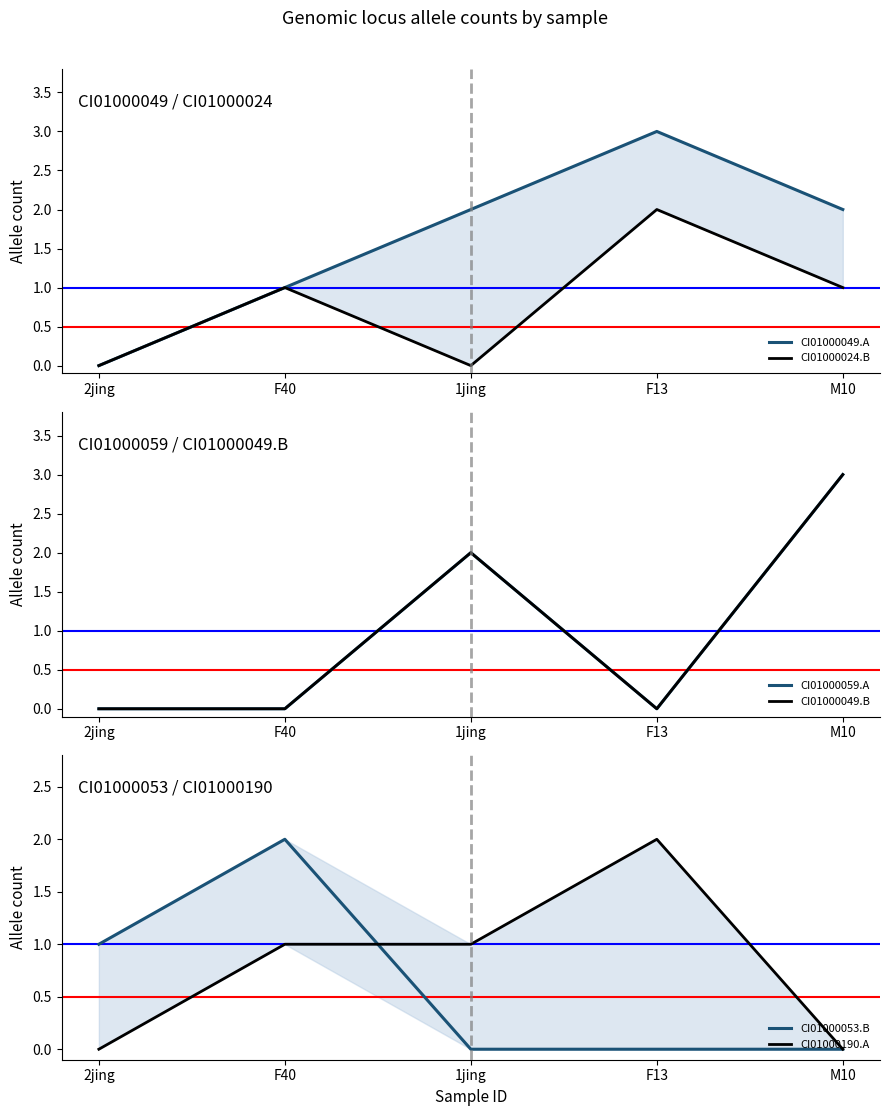

What are all the series names shown in the legend?

CI01000049.A, CI01000024.B, CI01000059.A, CI01000049.B, CI01000053.B, CI01000190.A